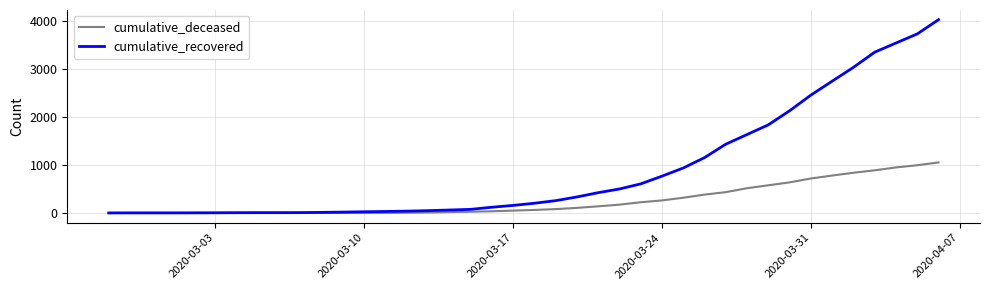

Which series has the widest spread of values?

cumulative_recovered